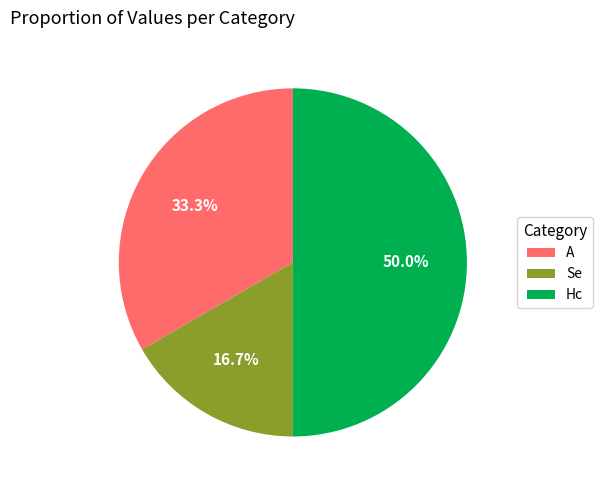

Which category has the biggest portion of the pie?

Hc